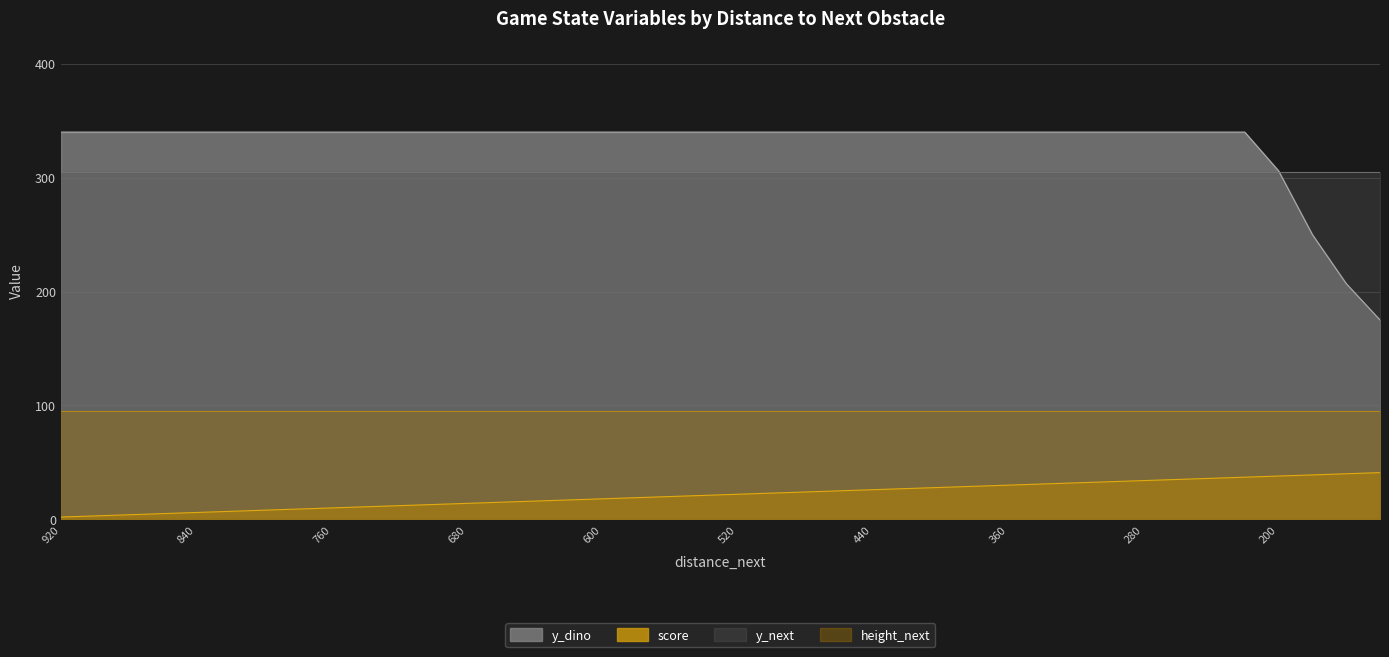

Read the y_dino value at 460.

340